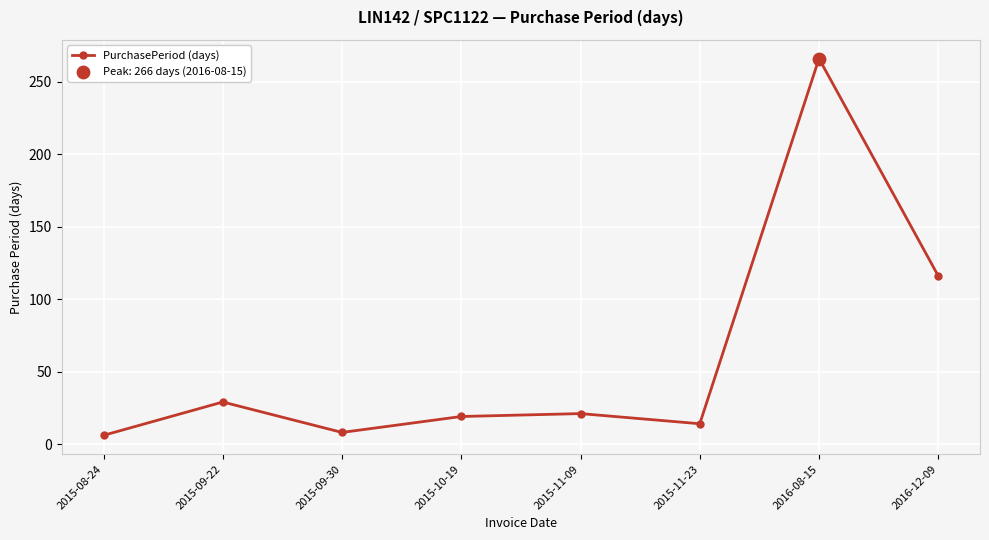

Which has a higher value, 2015-11-23 or 2016-08-15?

2016-08-15